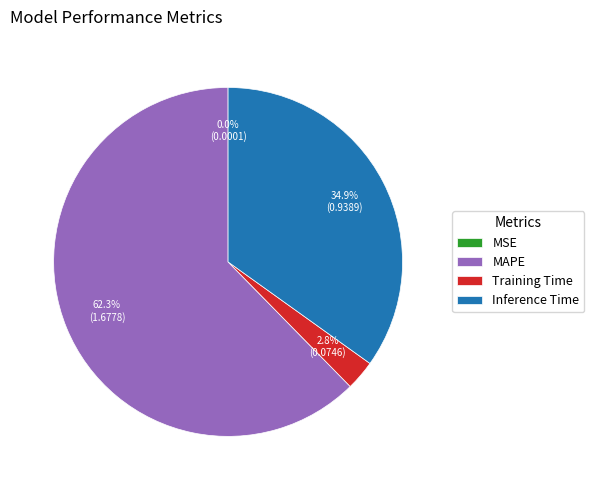

Which slice is the largest?

MAPE